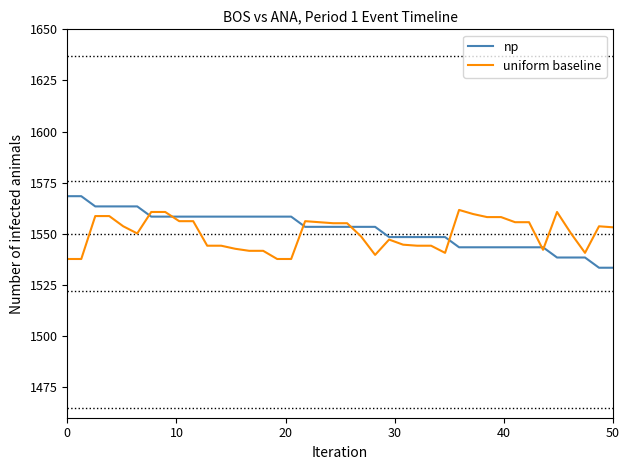

What is the minimum value shown in the chart?

1533.4